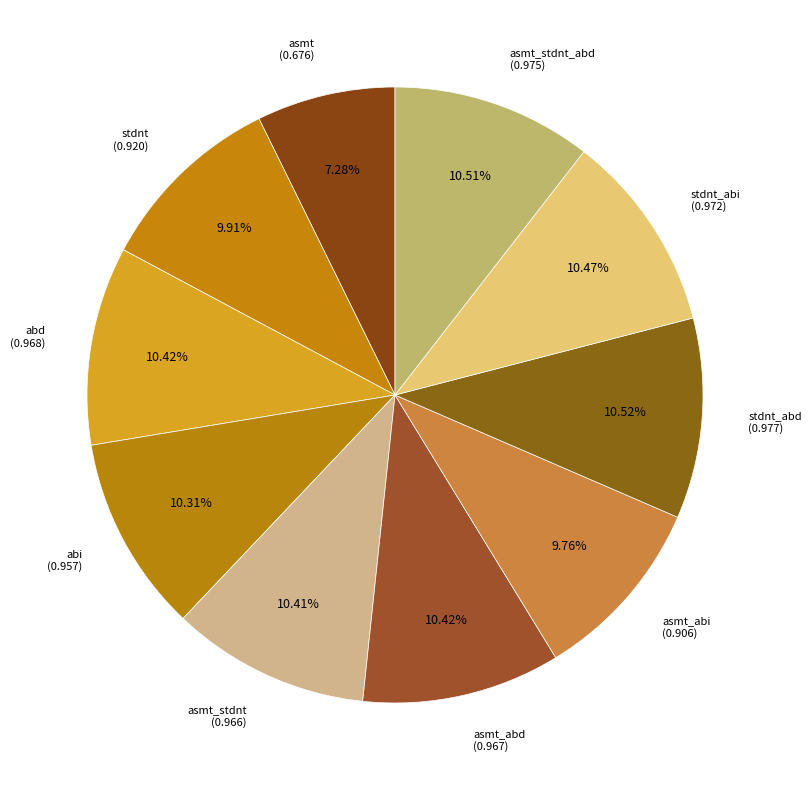

What percentage do asmt_stdnt and stdnt together represent?

20.3%